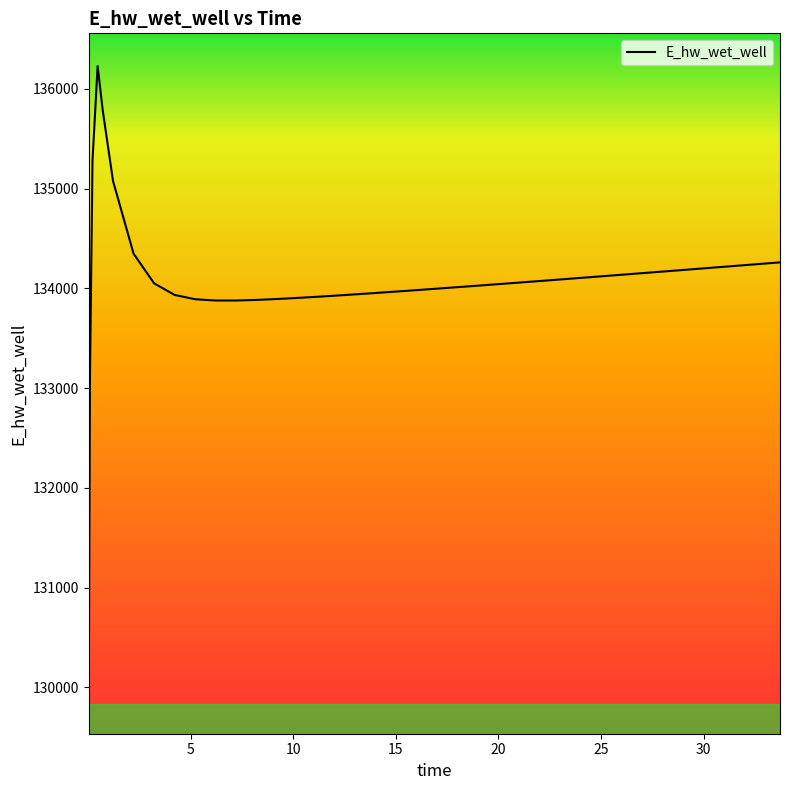

What is the maximum value shown in the chart?

136228.4